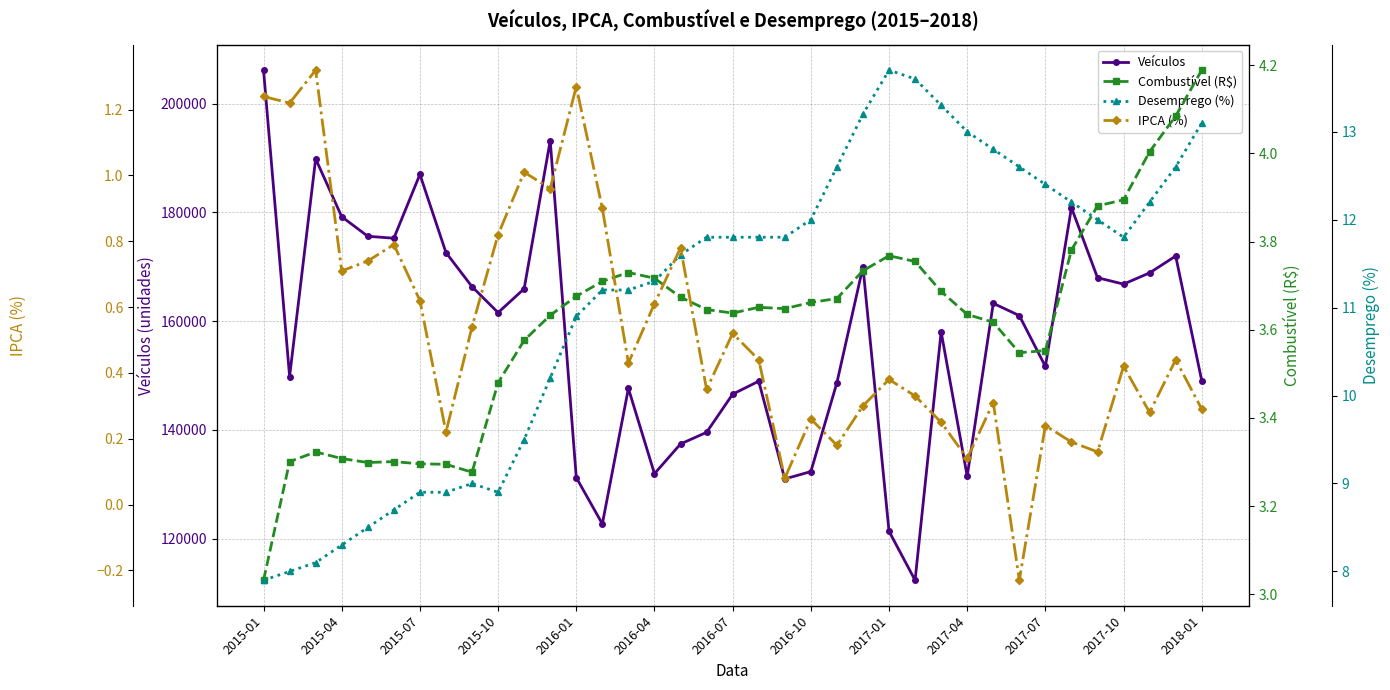

True or false: Veículos has more than 0 points higher than both neighbors.

True